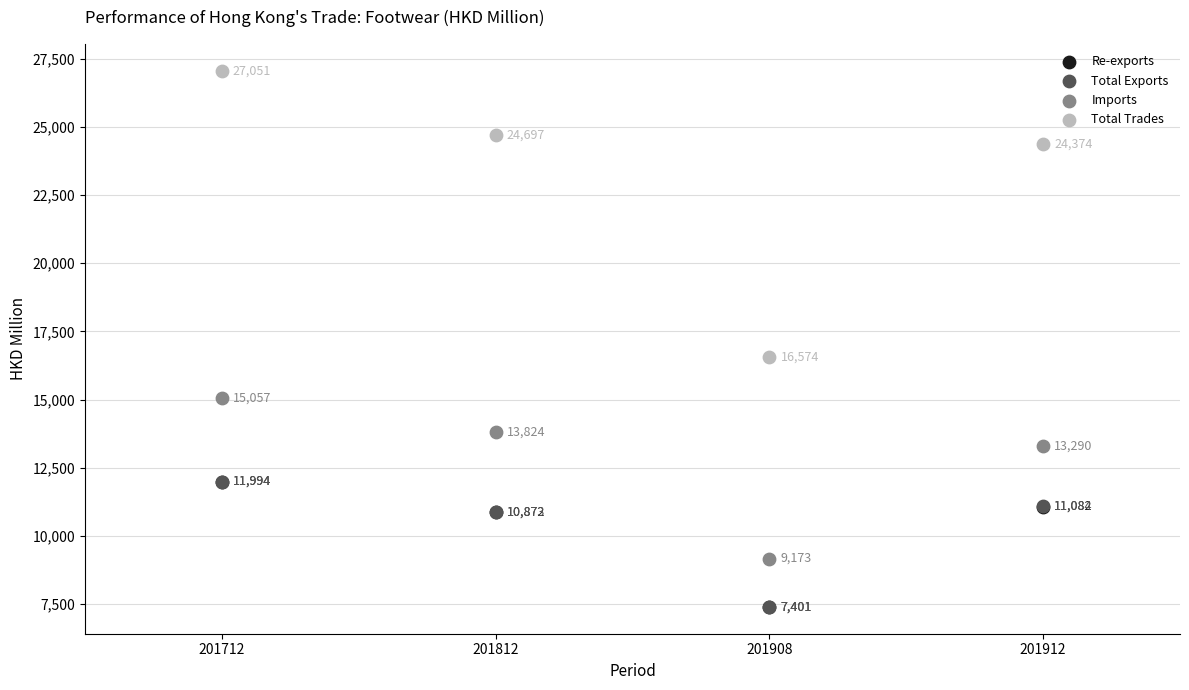

Which series reaches the maximum Y coordinate?

Total Trades